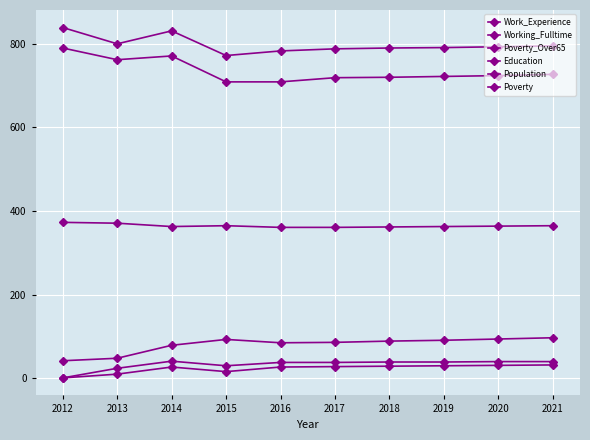

What is the total value across all series at 2019?

2036